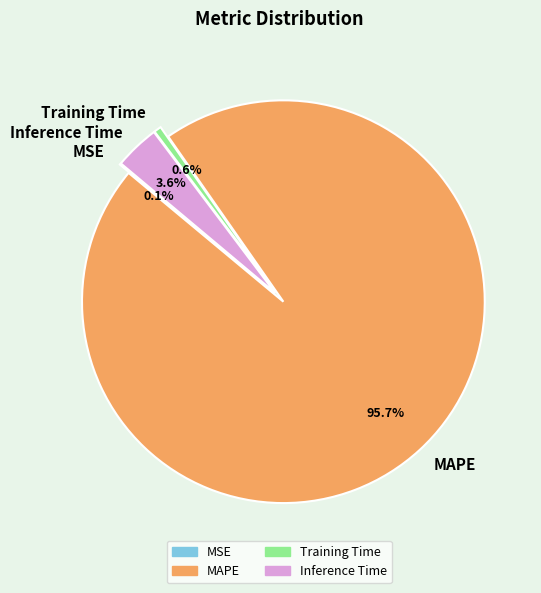

True or false: Inference Time accounts for 4% of the total.

True